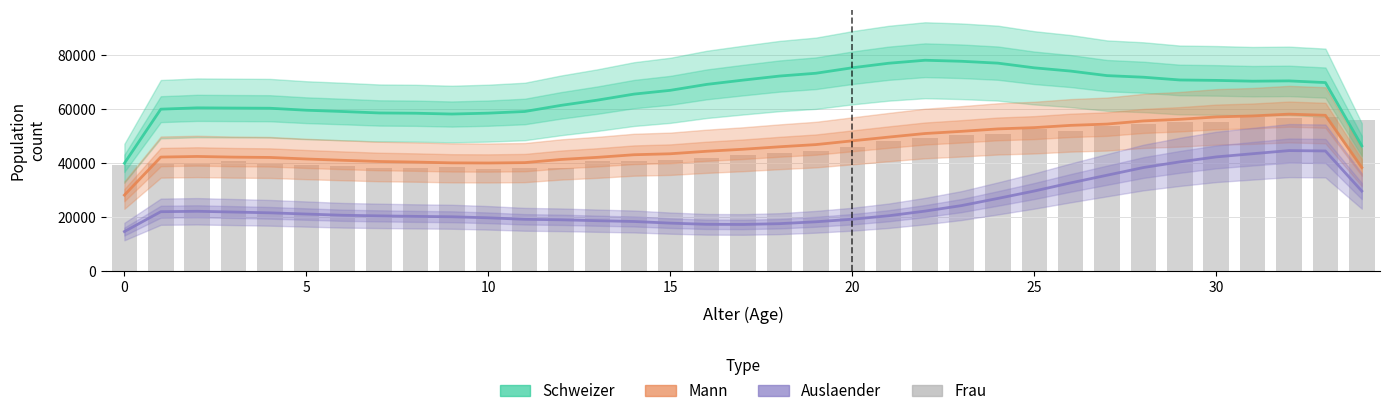

Rank the series by their maximum value, from lowest to highest.

Auslaender, Frau, Mann, Schweizer